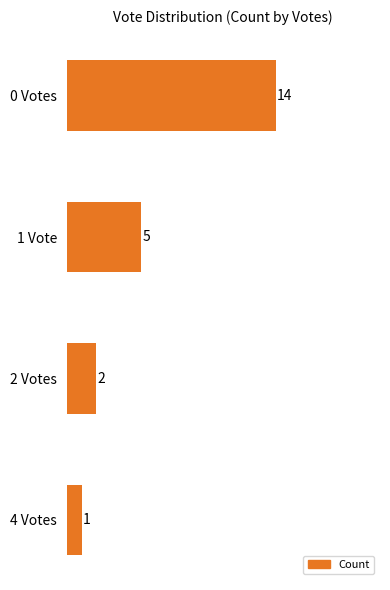

Is it true that the value at 2 Votes is 2?

True